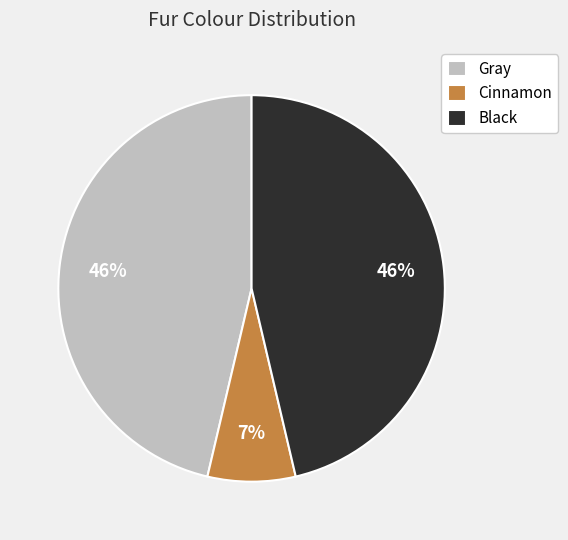

How many segments does this pie chart have?

3